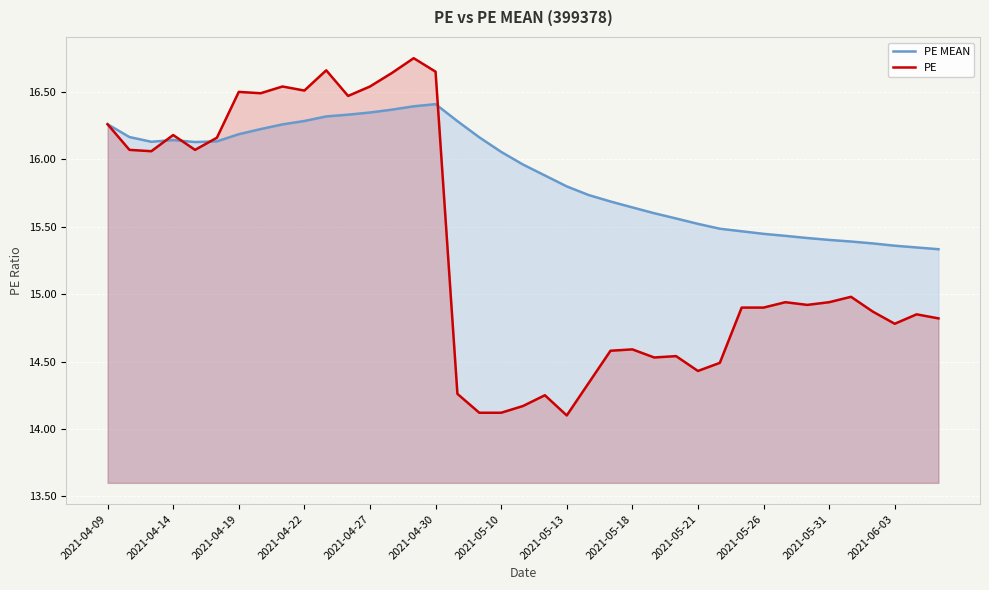

The PE MEAN series shows 26.3 at 2021-06-03. True or false?

False